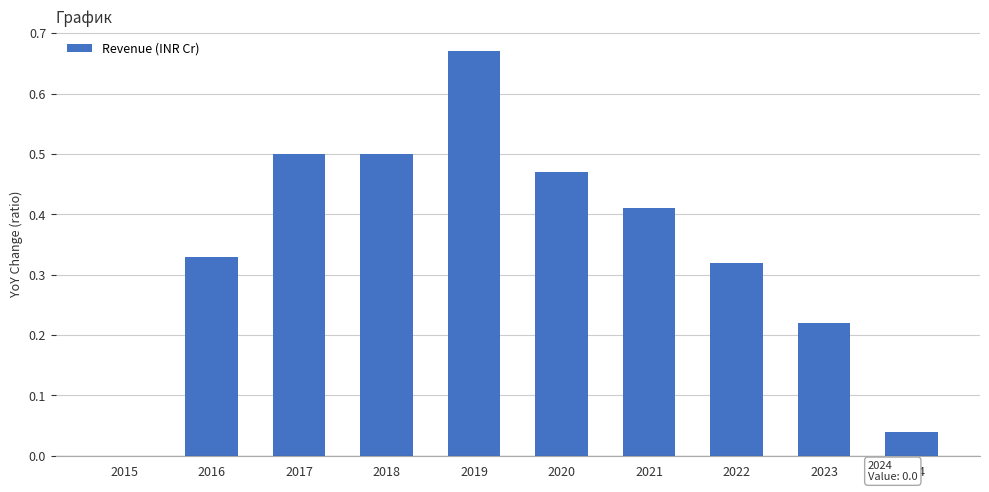

At which category does the chart reach its peak across all series?

2019